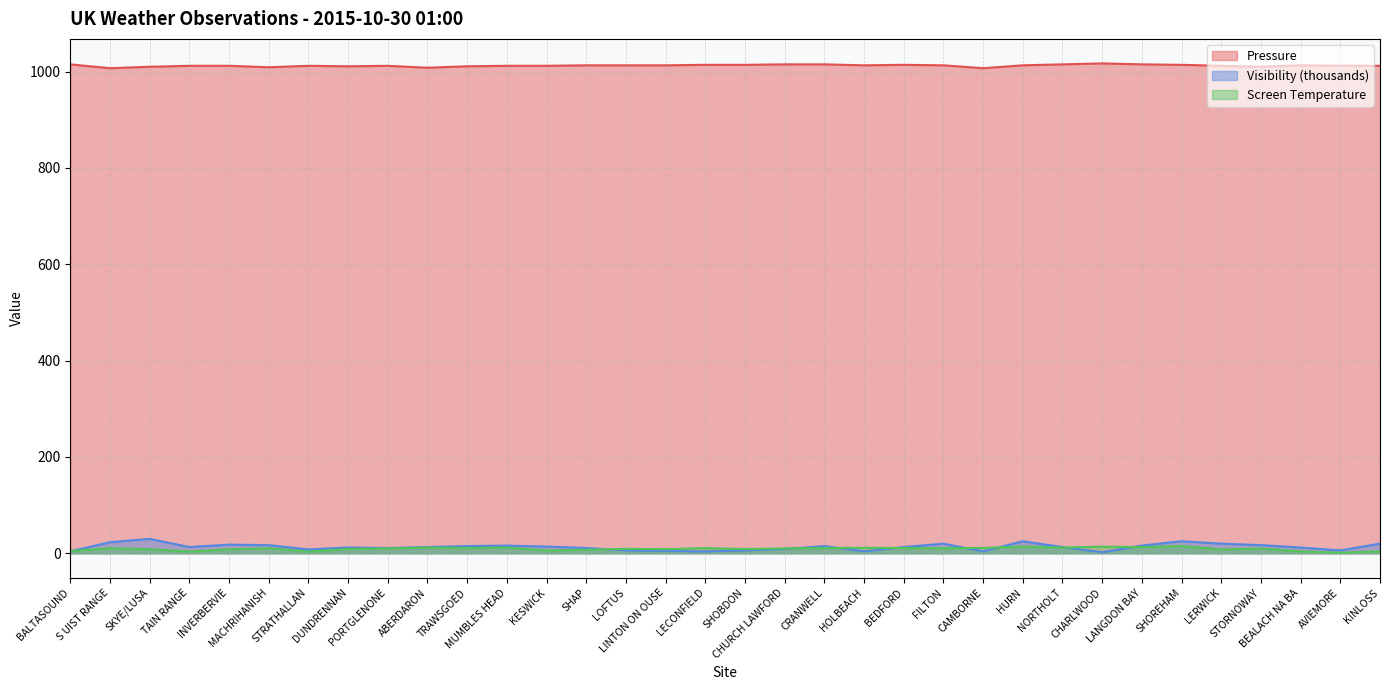

What is the sum of all Visibility (thousands) values?

447.0